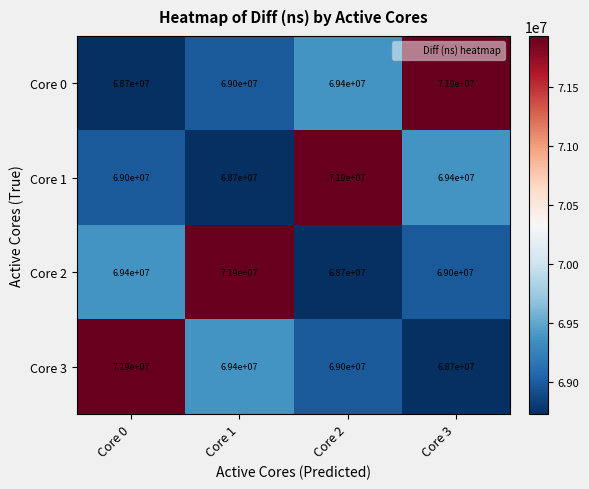

Is it true that Core 0 equals 69400000 at Core 2?

True